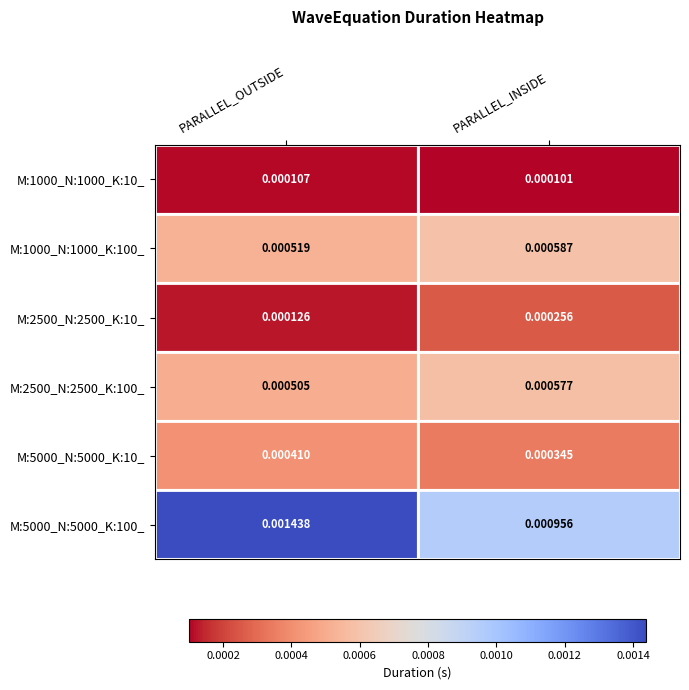

Where is M:5000_N:5000_K:10_ nearest to the value 0?

PARALLEL_INSIDE